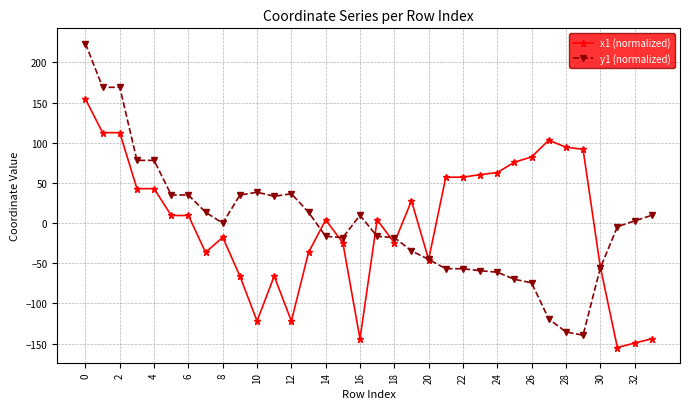

True or false: x1 (normalized) has more than 1 interior local peaks.

True